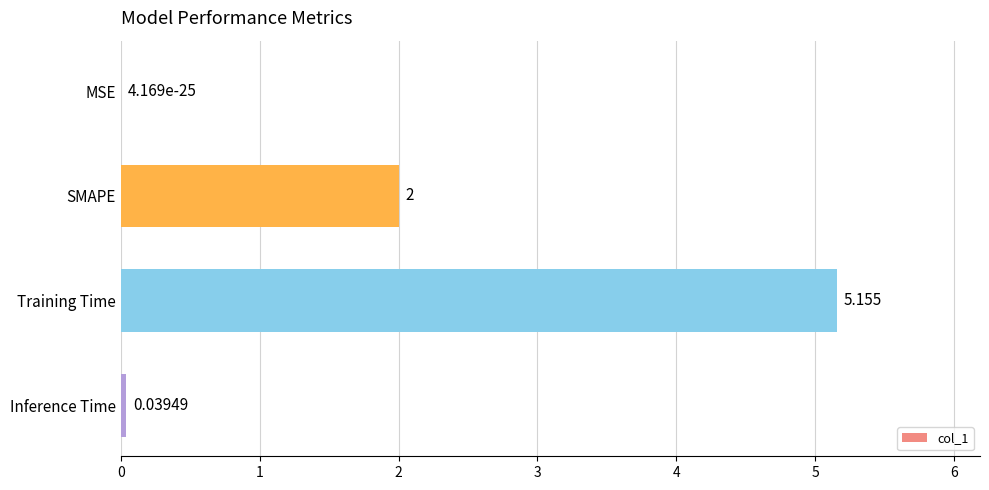

Which category has the highest value across all series?

Training Time